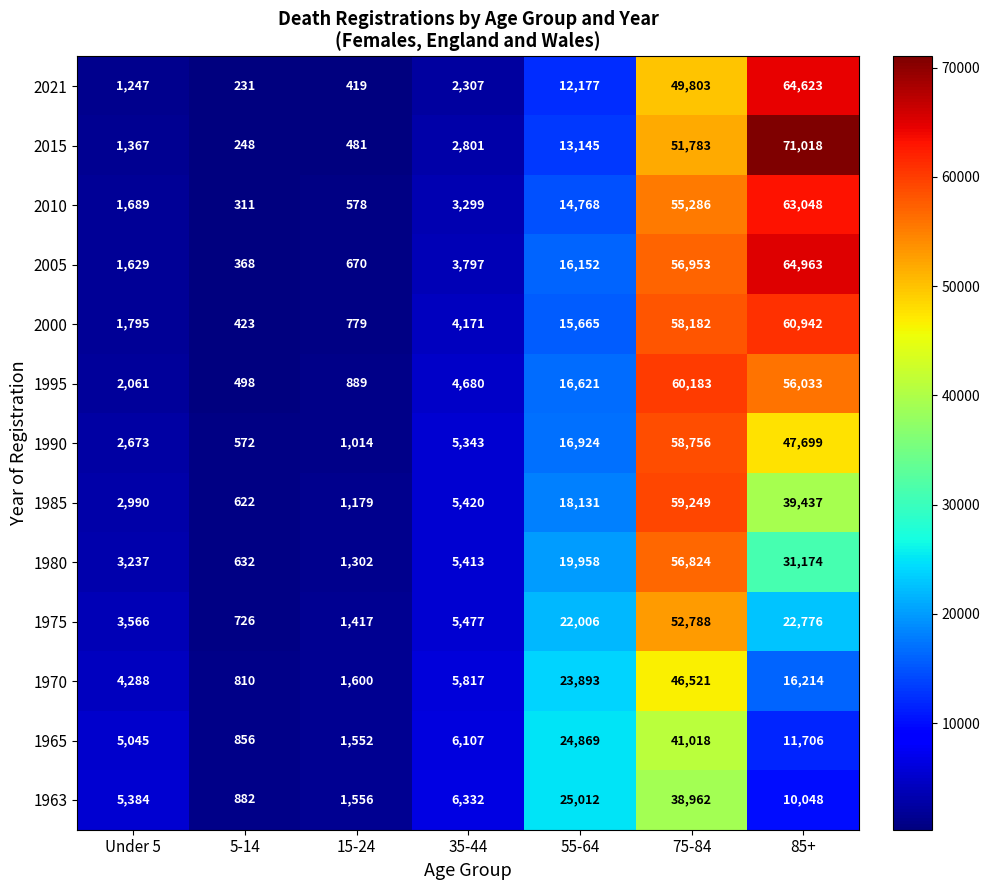

What is the minimum value shown in the chart?

231